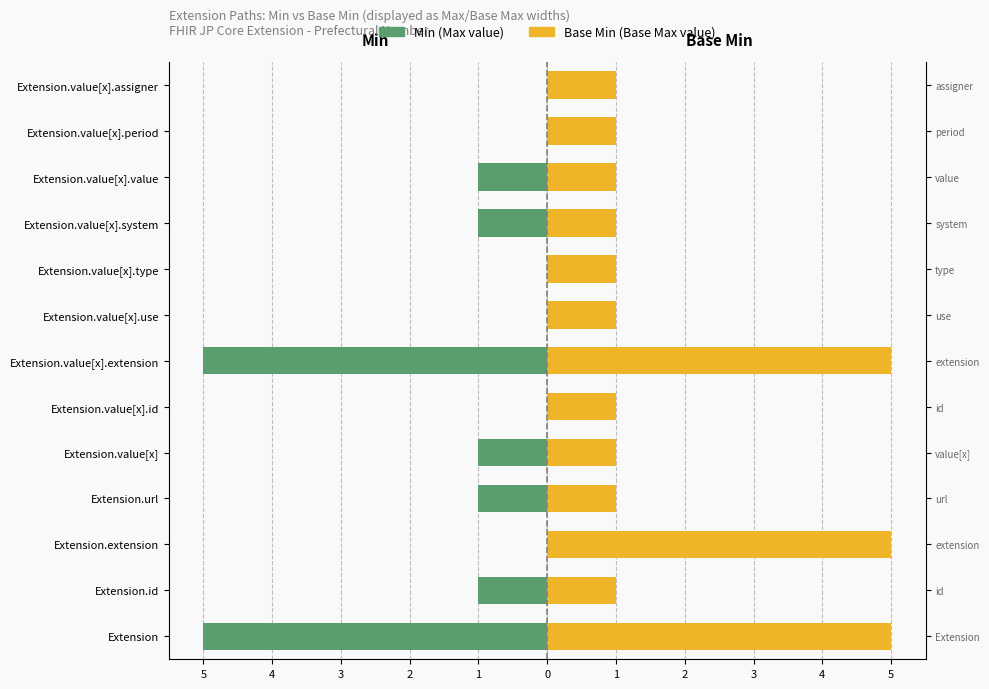

The value of Min (Max value) at Extension.value[x].id is 0. True or false?

True